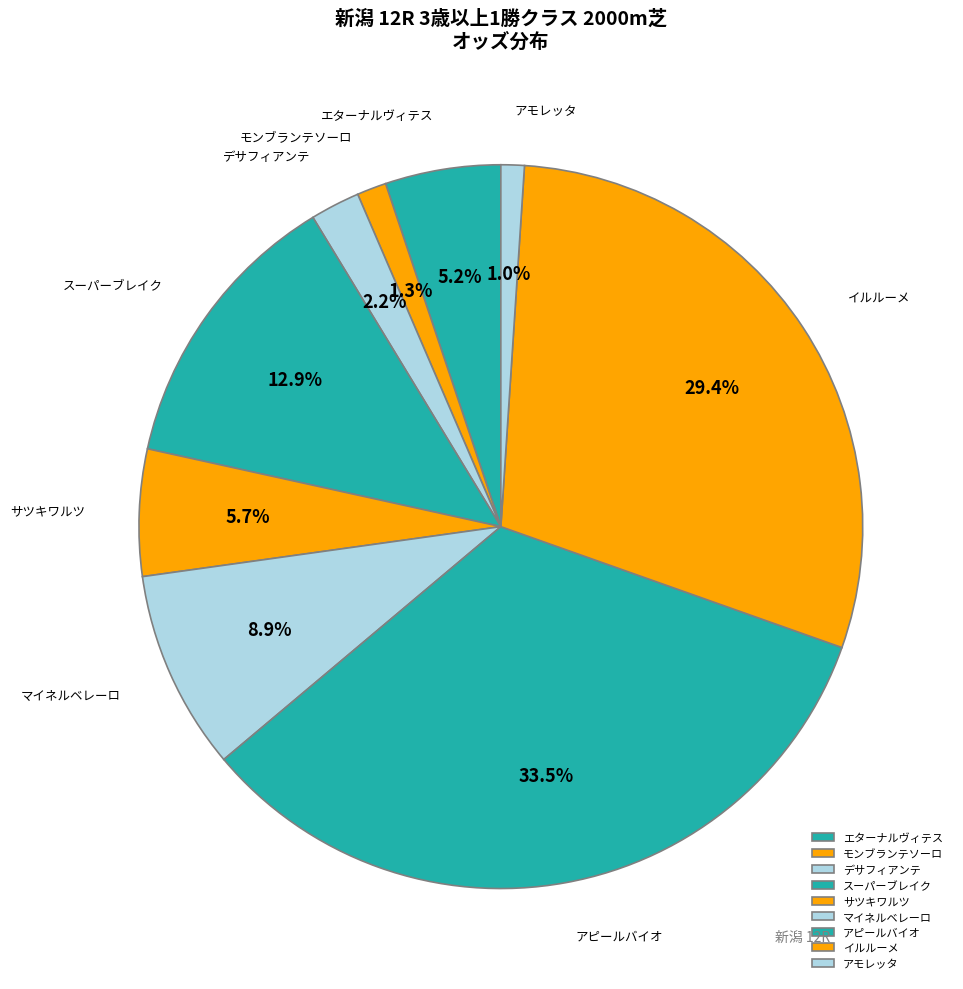

The エターナルヴィテス slice represents 1% of the pie. True or false?

False